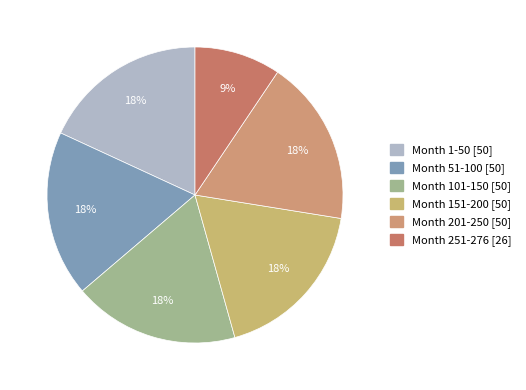

To the nearest percent, what portion does Month 201-250 represent?

18%